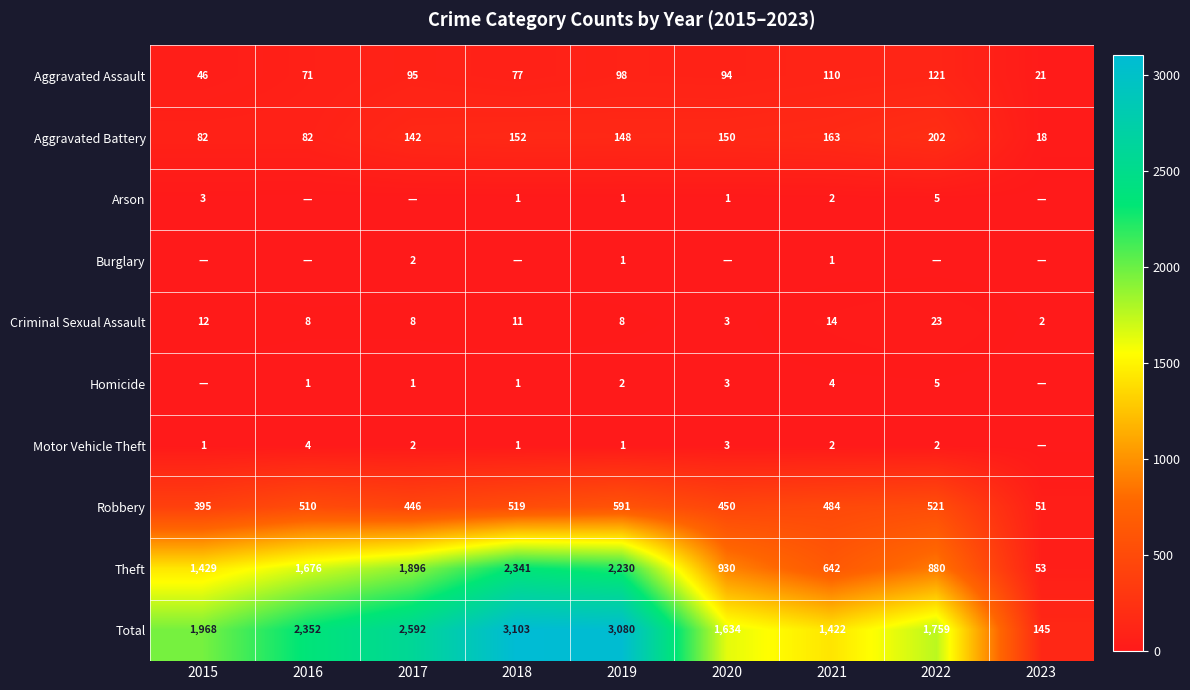

At how many categories does at least one series exceed 2380?

3